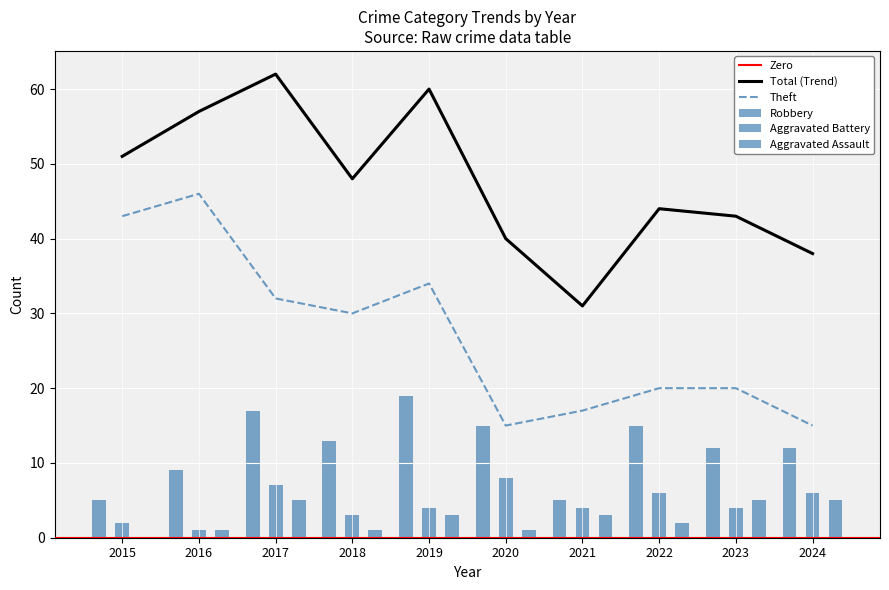

Is the value of Total at 2015 greater than the value of Theft at 2019?

Yes